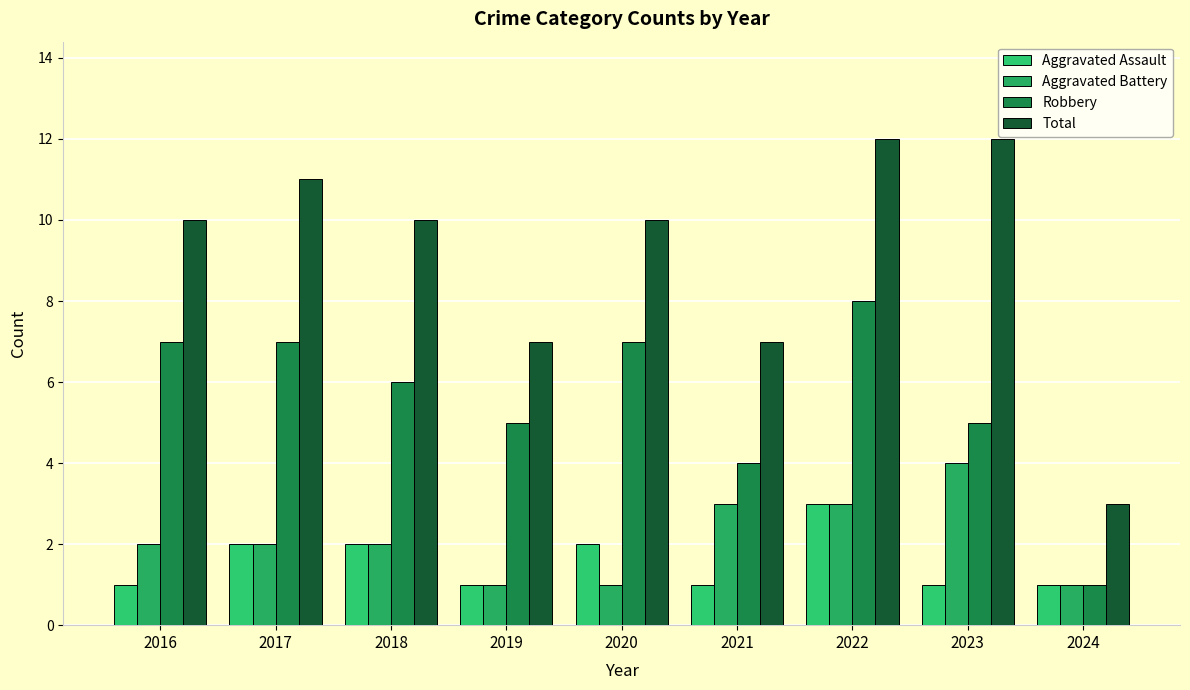

What are all the series names shown in the legend?

Aggravated Assault, Aggravated Battery, Robbery, Total